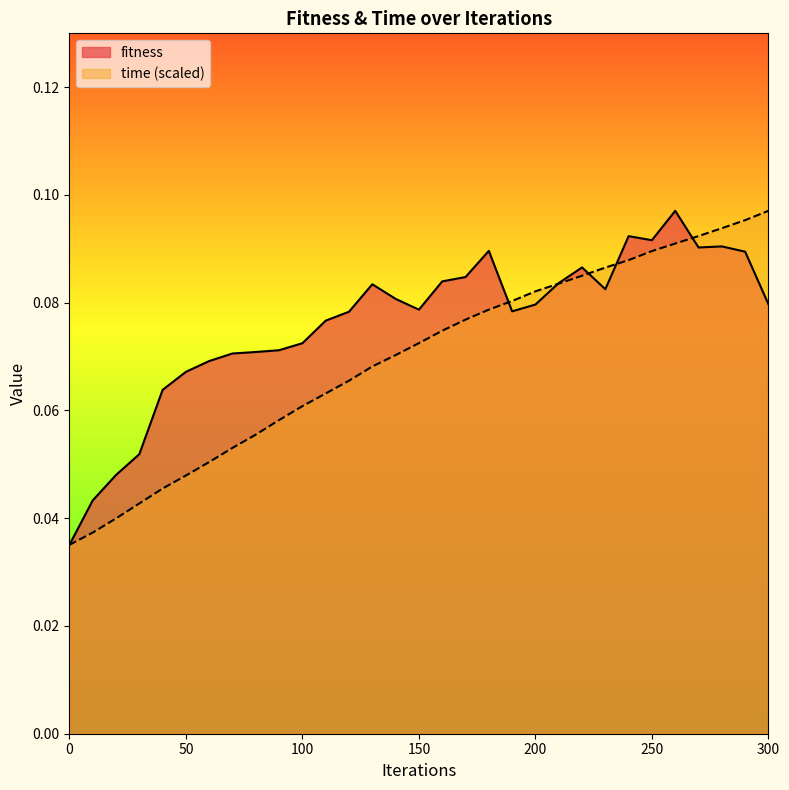

What is the value of the fitness point at the 8th from the left?

0.1